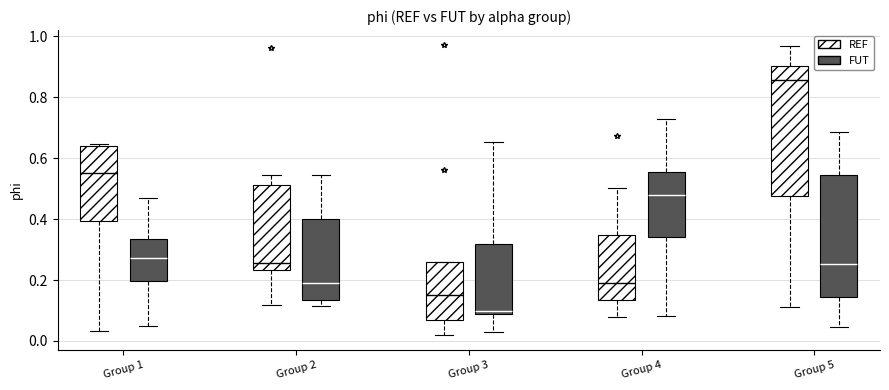

Reading left to right, transcribe this box plot: for each box, give where its median line is, the range the box spans, and where its two whiskers end, as read against the y-axis. The values are not printed on the chart, so give them approximately, as read against the axis.

Group 1 (REF): median 0.56, box 0.40 to 0.64, whiskers 0.04 to 0.64 (just above the box's upper edge)
Group 1 (FUT): median 0.28, box 0.20 to 0.34, whiskers 0.06 to 0.46
Group 2 (REF): median 0.26, box 0.24 to 0.52, whiskers 0.12 to 0.54
Group 2 (FUT): median 0.20, box 0.14 to 0.40, whiskers 0.12 to 0.54
Group 3 (REF): median 0.16, box 0.06 to 0.26, whiskers 0.02 to 0.26
Group 3 (FUT): median 0.10, box 0.08 to 0.32, whiskers 0.04 to 0.66
Group 4 (REF): median 0.20, box 0.14 to 0.34, whiskers 0.08 to 0.50
Group 4 (FUT): median 0.48, box 0.34 to 0.56, whiskers 0.08 to 0.72
Group 5 (REF): median 0.86, box 0.48 to 0.90, whiskers 0.12 to 0.96
Group 5 (FUT): median 0.26, box 0.14 to 0.54, whiskers 0.04 to 0.68